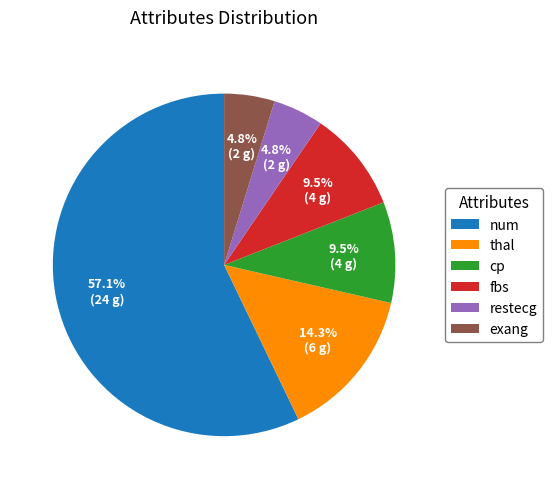

Combined, do fbs and restecg account for over 50%?

No